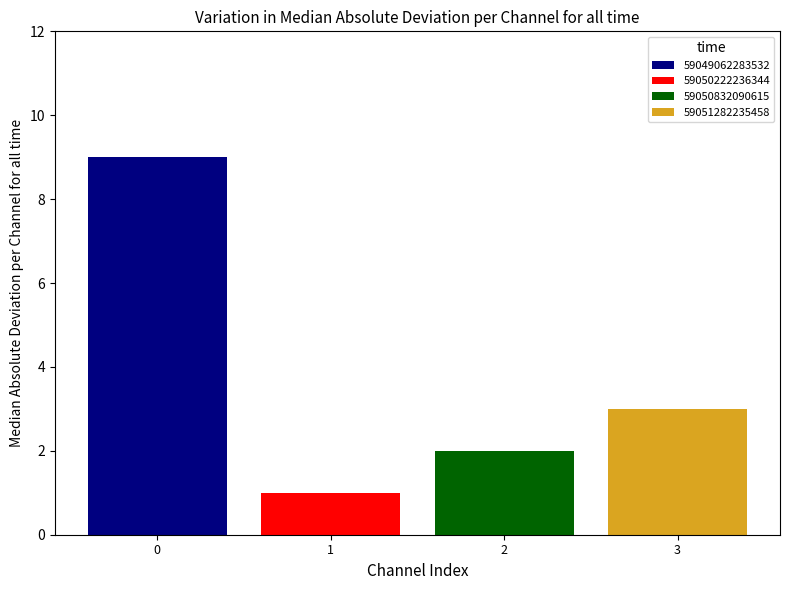

What is the greatest value displayed?

9